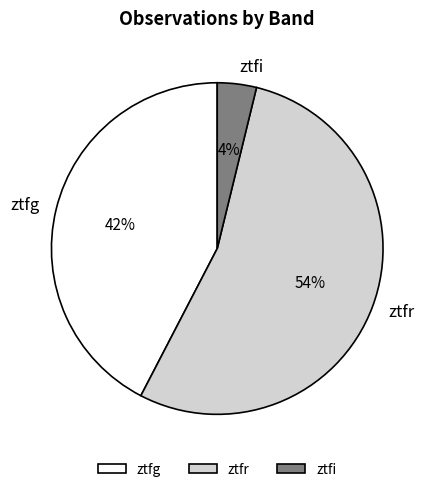

To the nearest percent, what percentage of the pie is ztfr?

54%